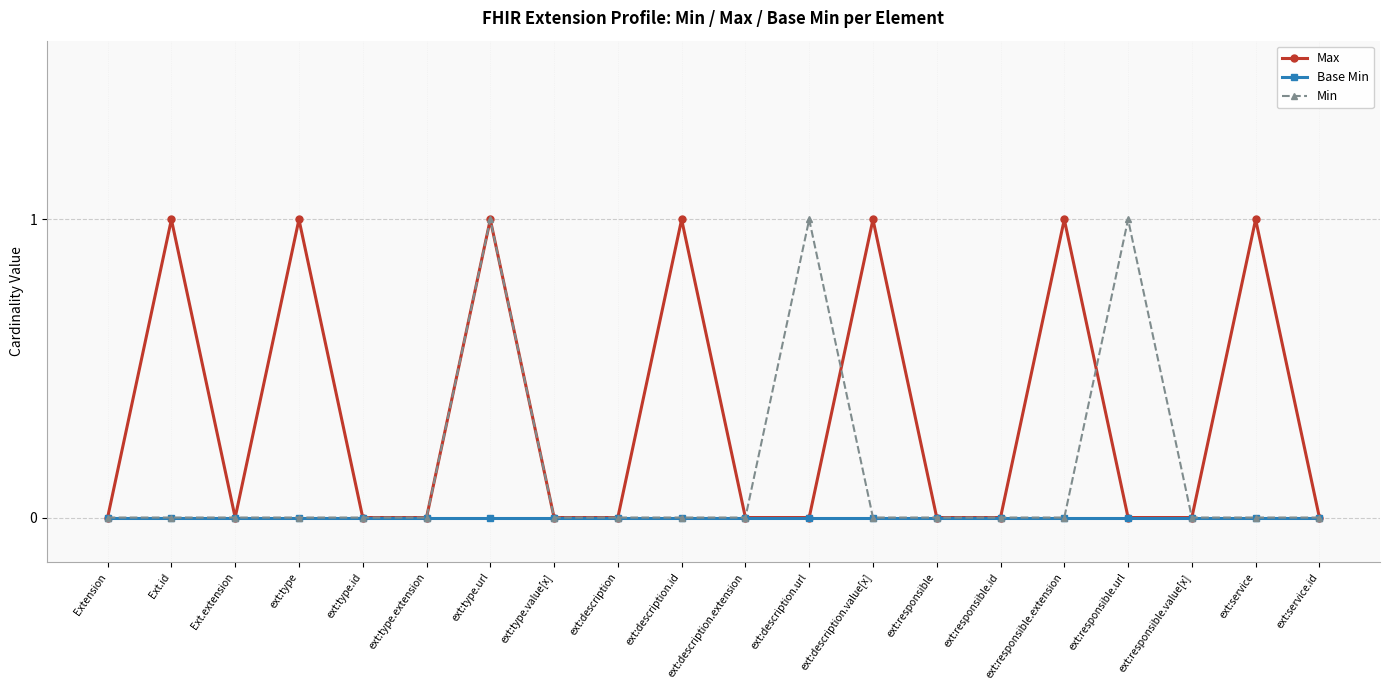

Reading left to right, extract all data points from this chart.

Max: Extension=0	Ext.id=1	Ext.extension=0	ext:type=1	ext:type.id=0	ext:type.extension=0	ext:type.url=1	ext:type.value[x]=0	ext:description=0	ext:description.id=1	ext:description.extension=0	ext:description.url=0	ext:description.value[x]=1	ext:responsible=0	ext:responsible.id=0	ext:responsible.extension=1	ext:responsible.url=0	ext:responsible.value[x]=0	ext:service=1	ext:service.id=0
Base Min: Extension=0	Ext.id=0	Ext.extension=0	ext:type=0	ext:type.id=0	ext:type.extension=0	ext:type.url=0	ext:type.value[x]=0	ext:description=0	ext:description.id=0	ext:description.extension=0	ext:description.url=0	ext:description.value[x]=0	ext:responsible=0	ext:responsible.id=0	ext:responsible.extension=0	ext:responsible.url=0	ext:responsible.value[x]=0	ext:service=0	ext:service.id=0
Min: Extension=0	Ext.id=0	Ext.extension=0	ext:type=0	ext:type.id=0	ext:type.extension=0	ext:type.url=1	ext:type.value[x]=0	ext:description=0	ext:description.id=0	ext:description.extension=0	ext:description.url=1	ext:description.value[x]=0	ext:responsible=0	ext:responsible.id=0	ext:responsible.extension=0	ext:responsible.url=1	ext:responsible.value[x]=0	ext:service=0	ext:service.id=0